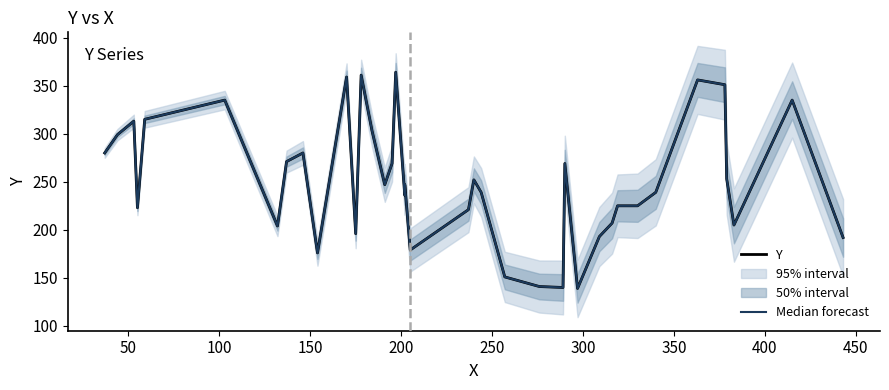

True or false: Y and Median forecast cross at least once.

False